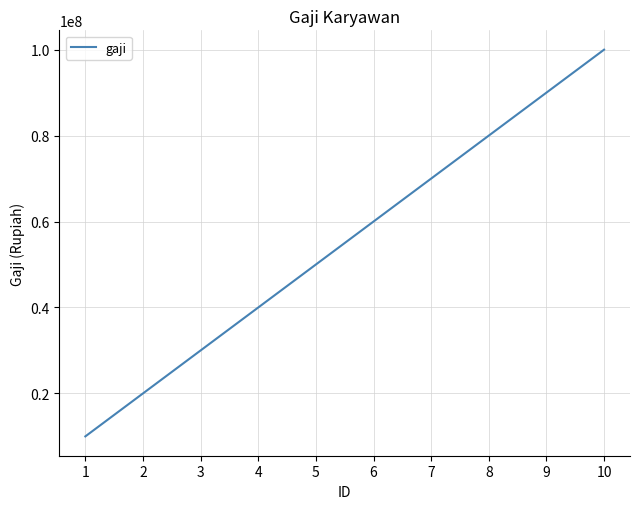

Which label corresponds to the largest value in the chart?

10